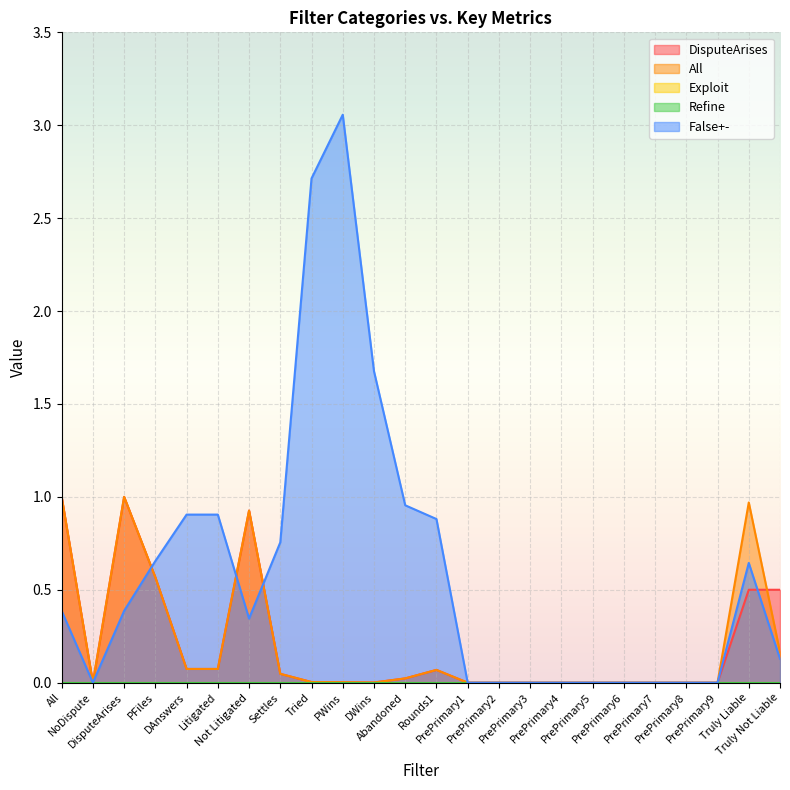

The value of DisputeArises at PFiles is 0.8. True or false?

False